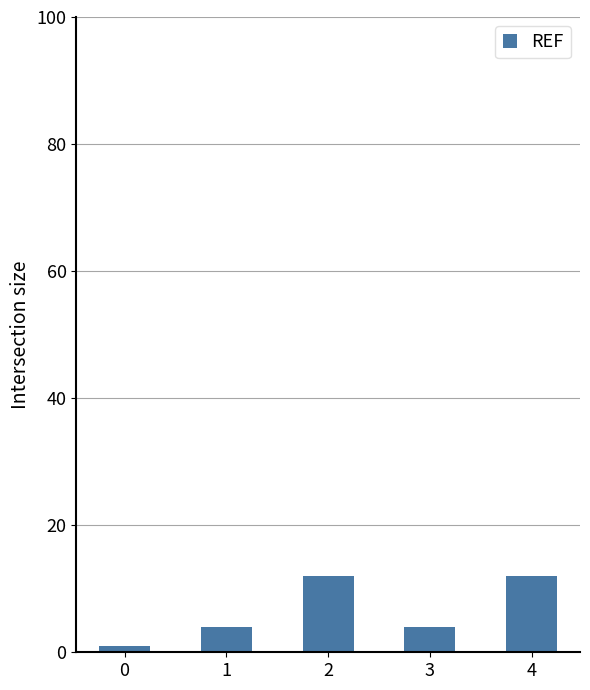

What is the difference between the maximum and minimum values?

11